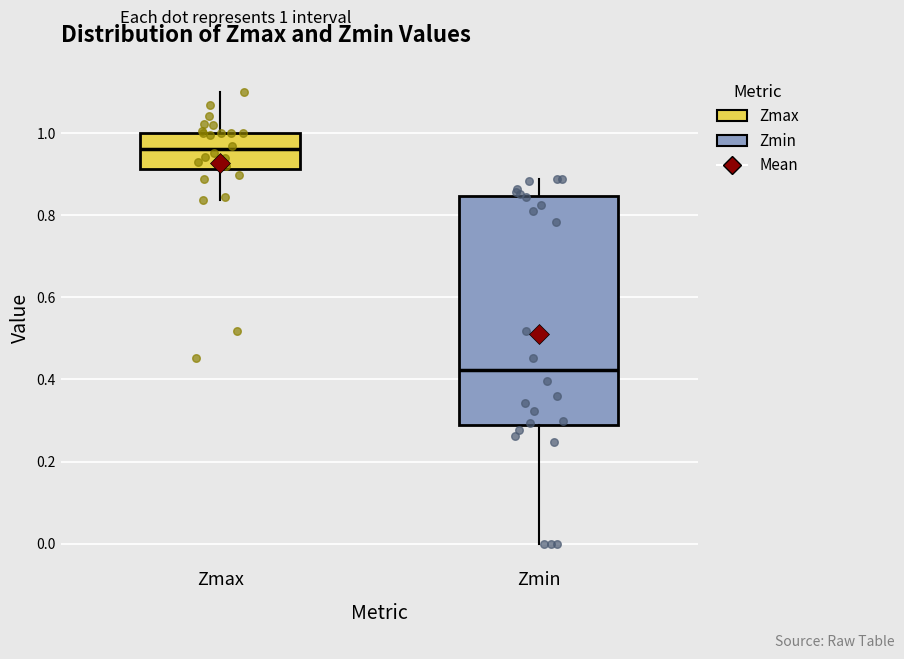

Reading left to right, transcribe this box plot: for each box, give where its median line is, the range the box spans, and where its two whiskers end, as read against the y-axis. The values are not printed on the chart, so give them approximately, as read against the axis.

Zmax: median 0.96, box 0.92 to 1.00, whiskers 0.84 to 1.10
Zmin: median 0.42, box 0.28 to 0.84, whiskers 0.00 to 0.88